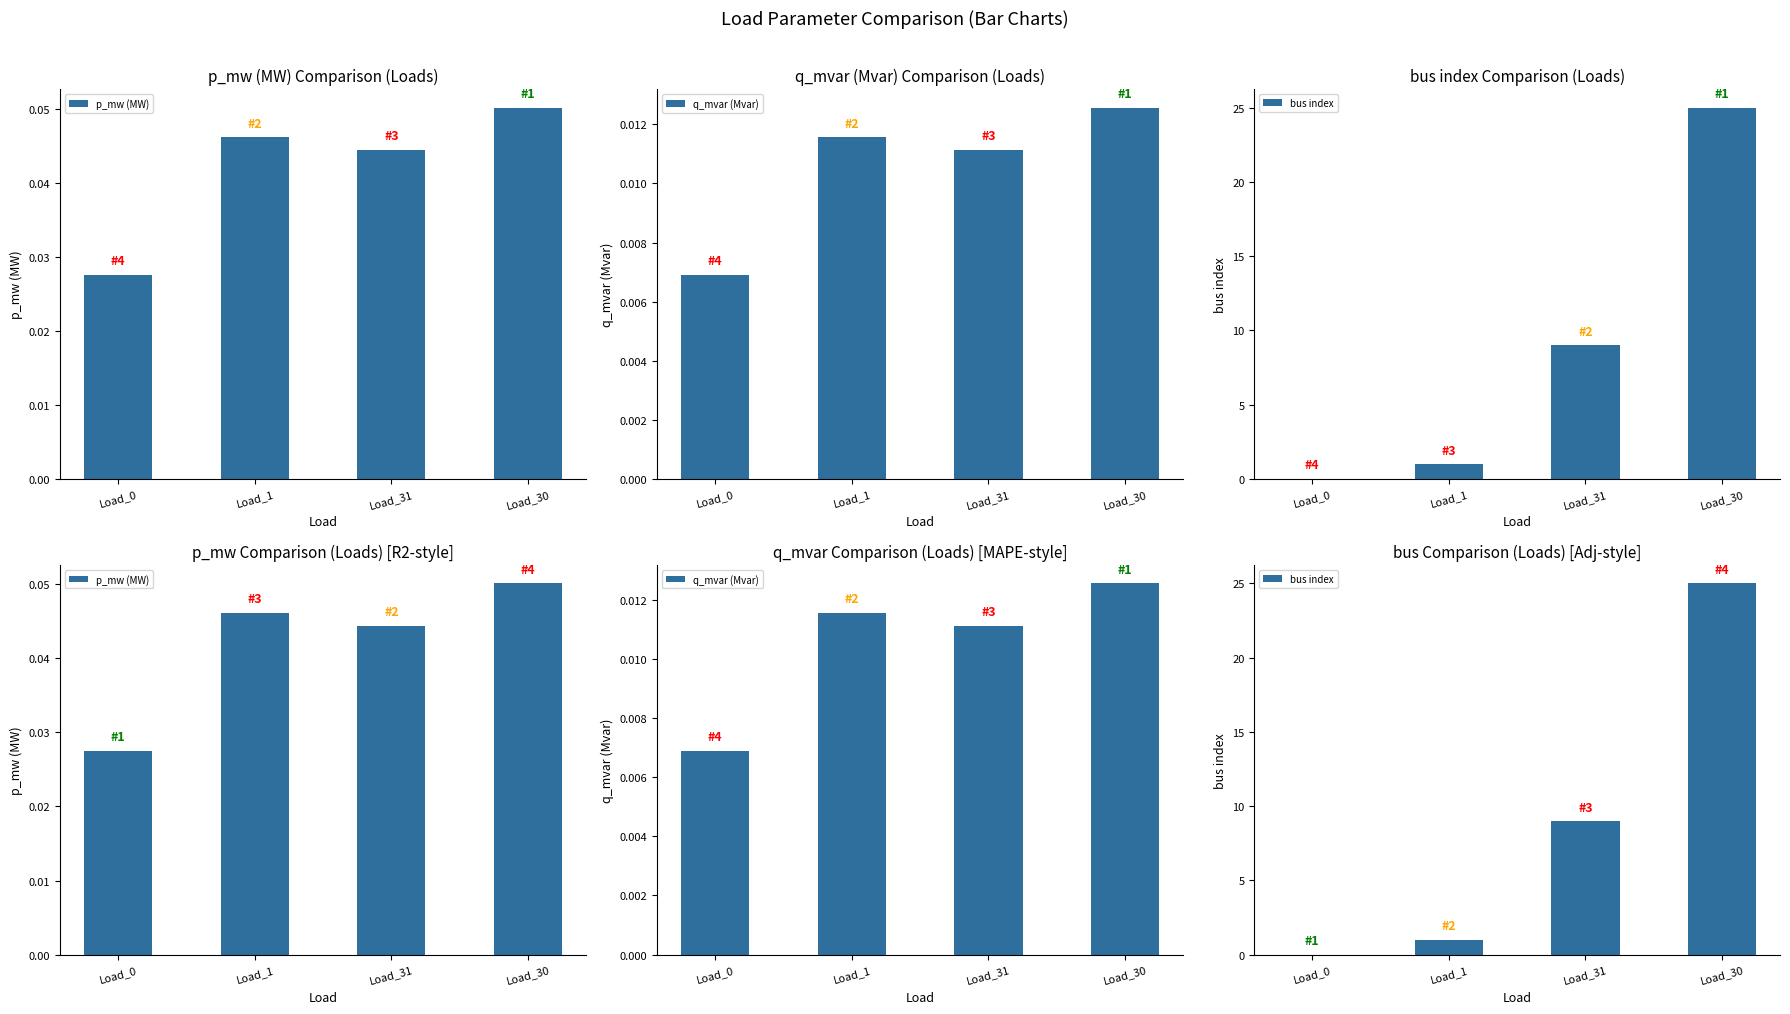

What is the maximum value shown in the chart?

25.0